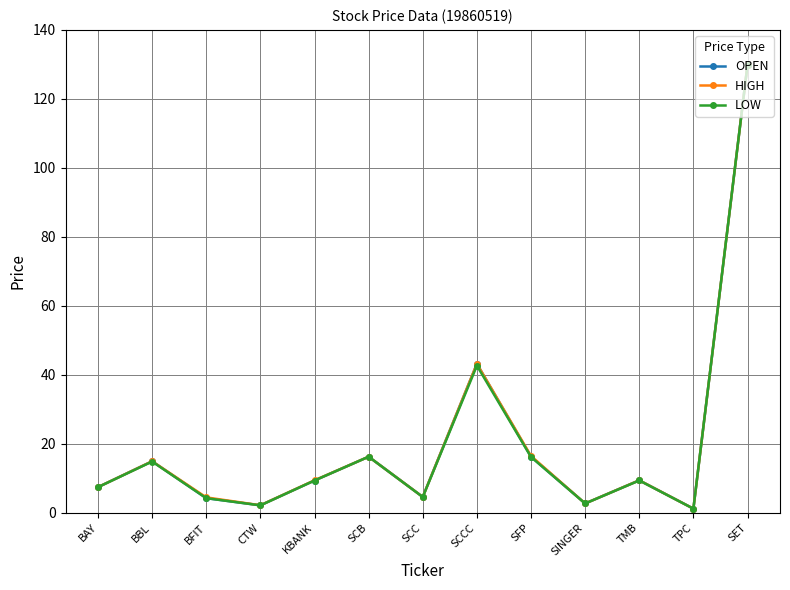

At which category does HIGH reach its first local valley?

CTW